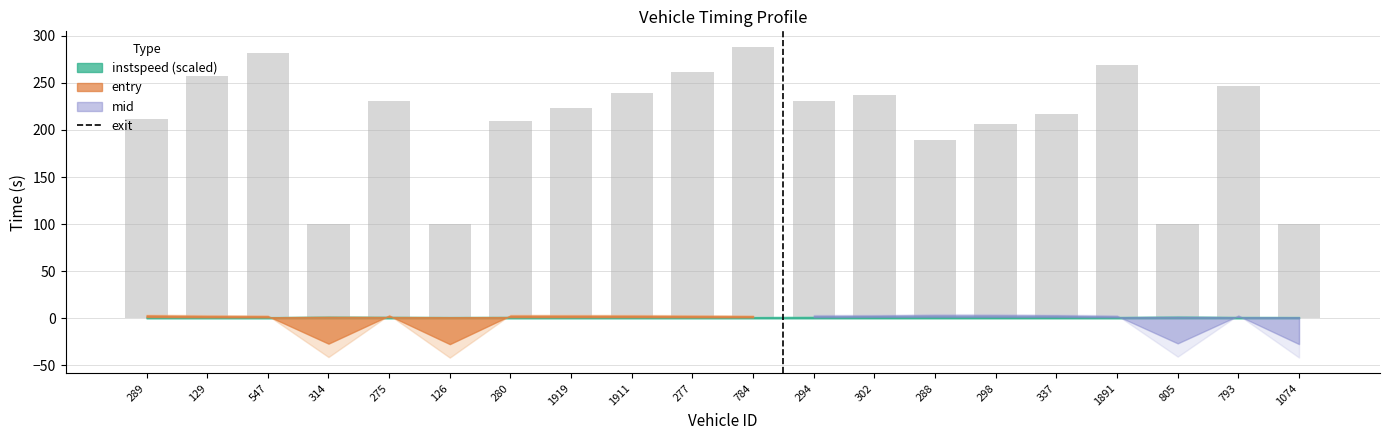

Which has a higher value, 126 or 275?

275